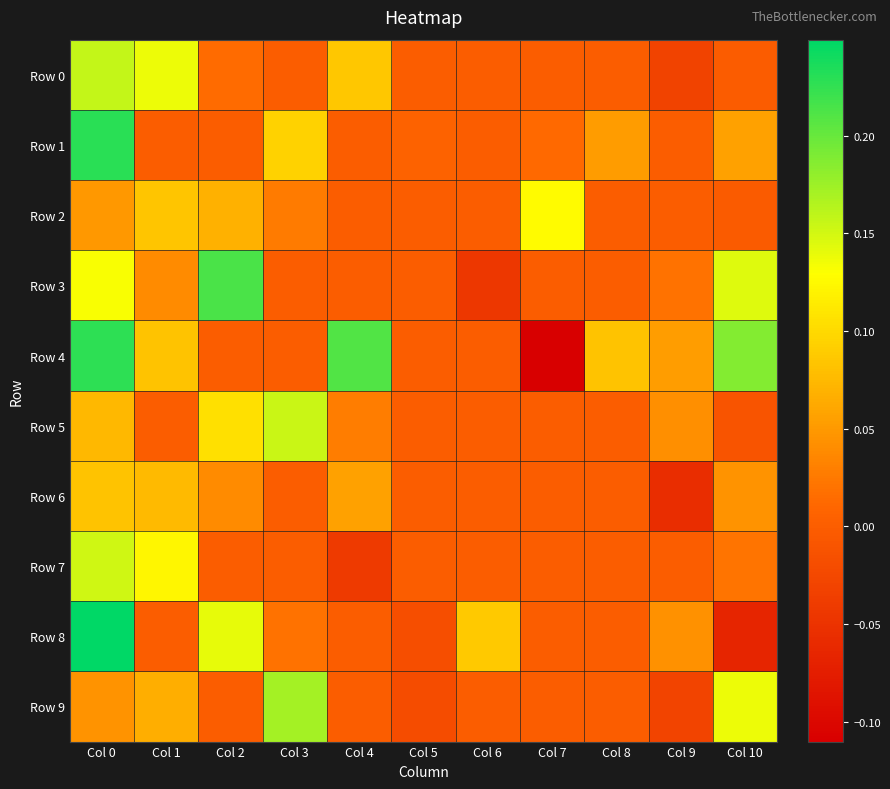

Count the number of data series in this chart.

10